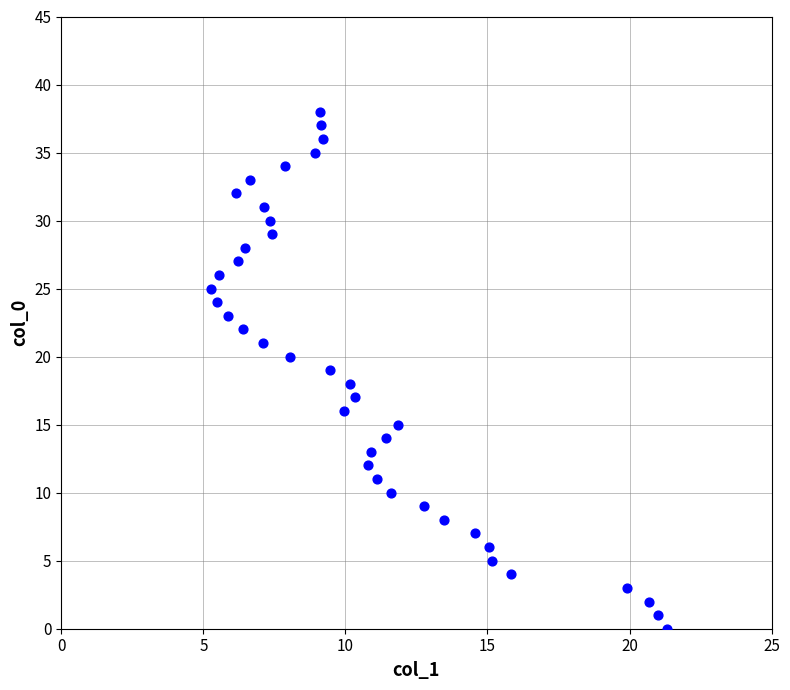

What is the range of Y values (max minus min)?

38